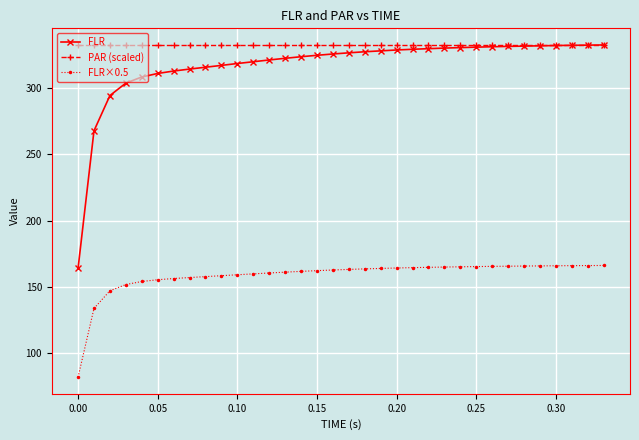

True or false: FLR×0.5 and FLR cross at least once.

False